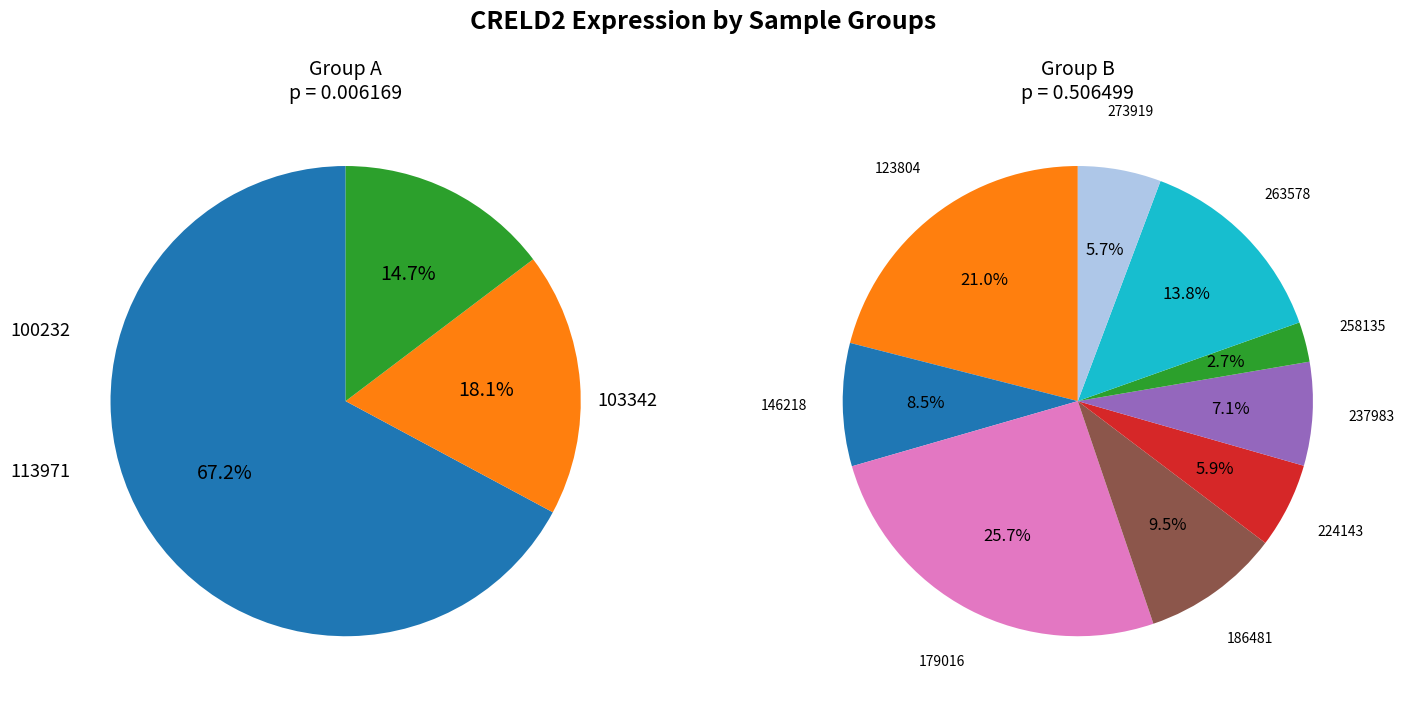

What is the change in value from 100232 to 263578?

-24.3